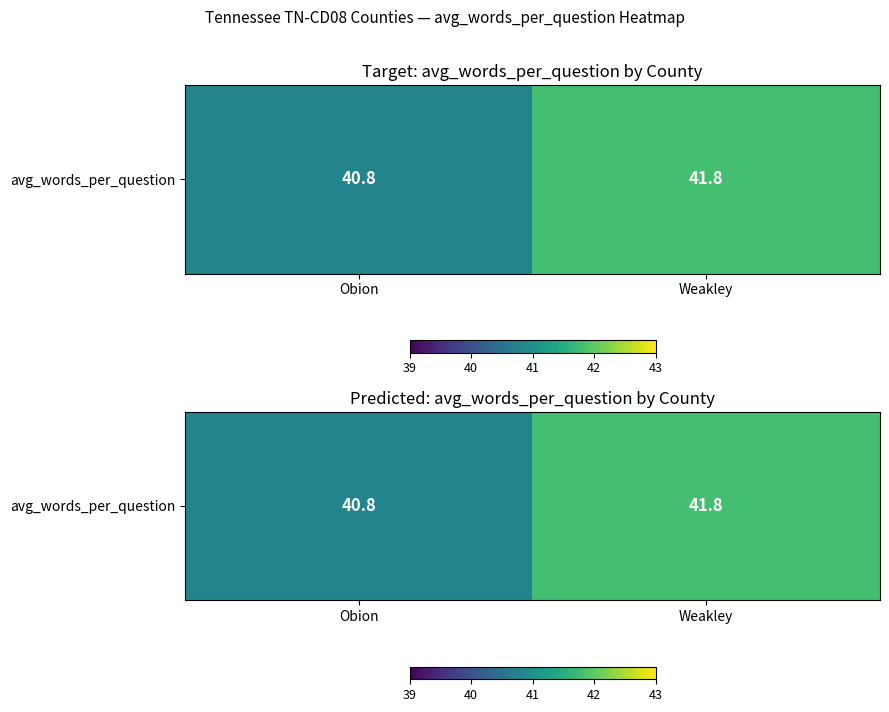

What is the smallest value displayed?

40.8